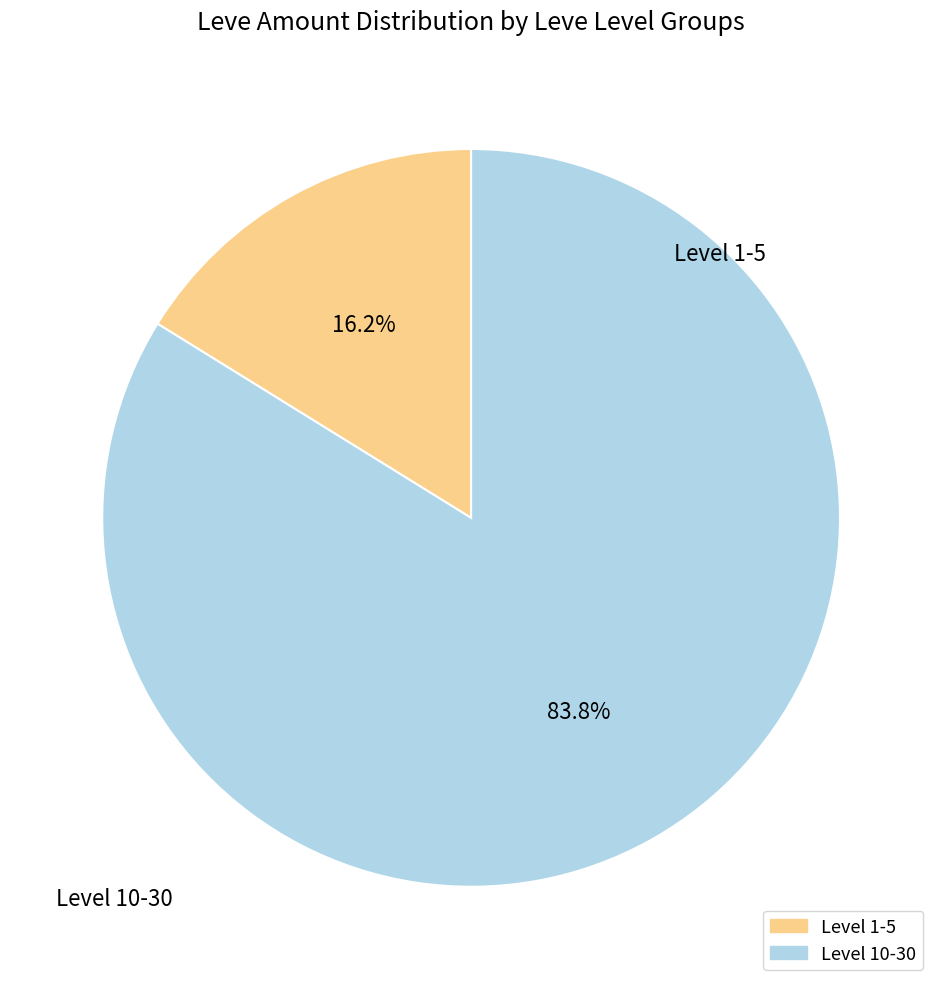

Does any single category account for the majority?

Yes